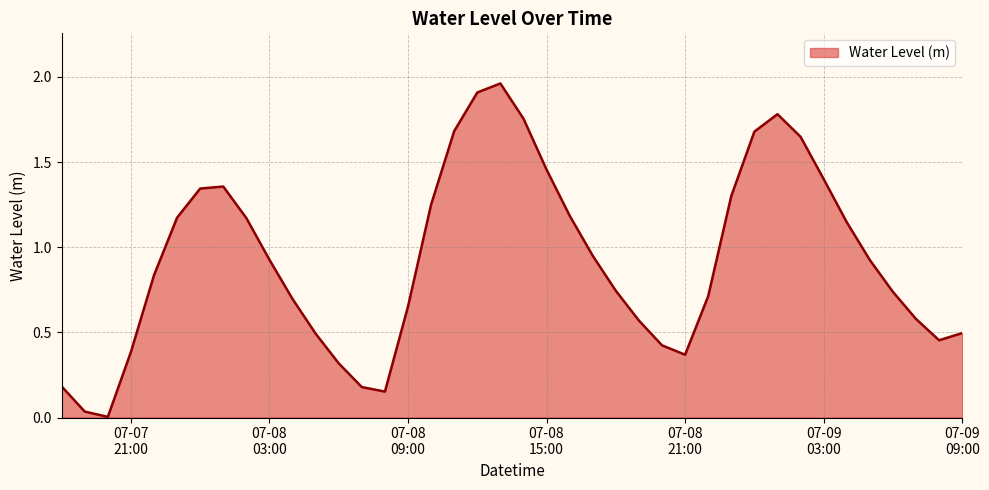

What is the difference between the maximum and second lowest values?

1.9